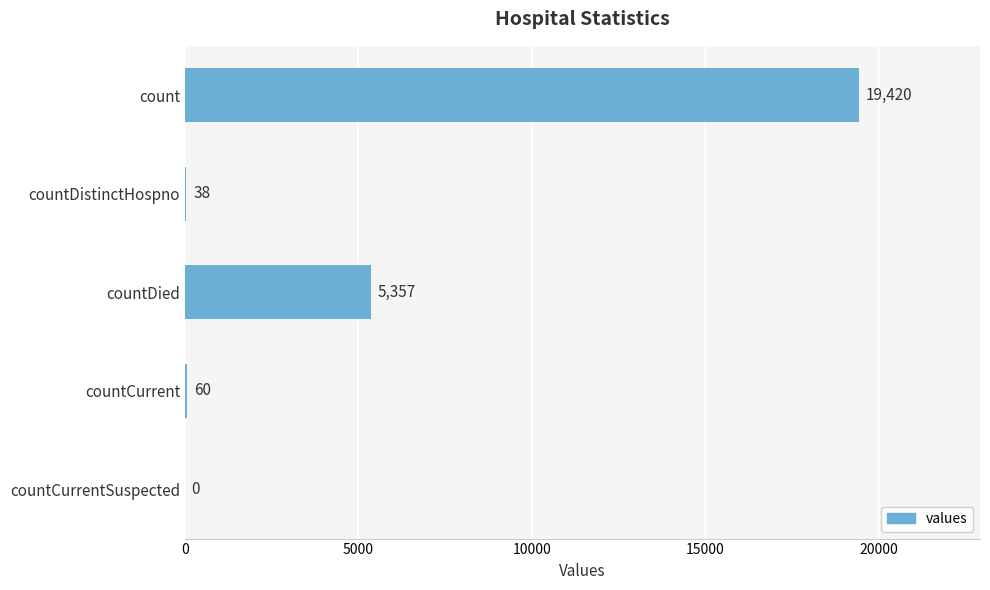

Are the bars horizontal?

Yes